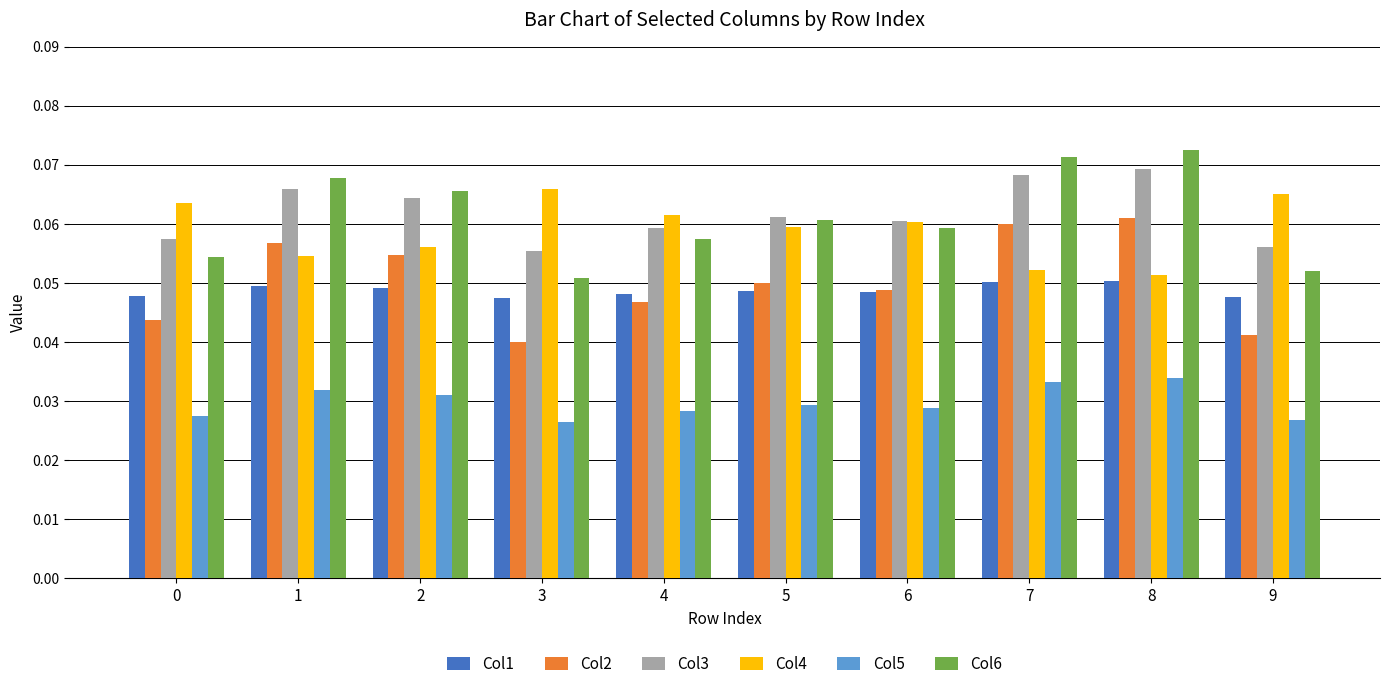

At how many categories does at least one series exceed 0?

10